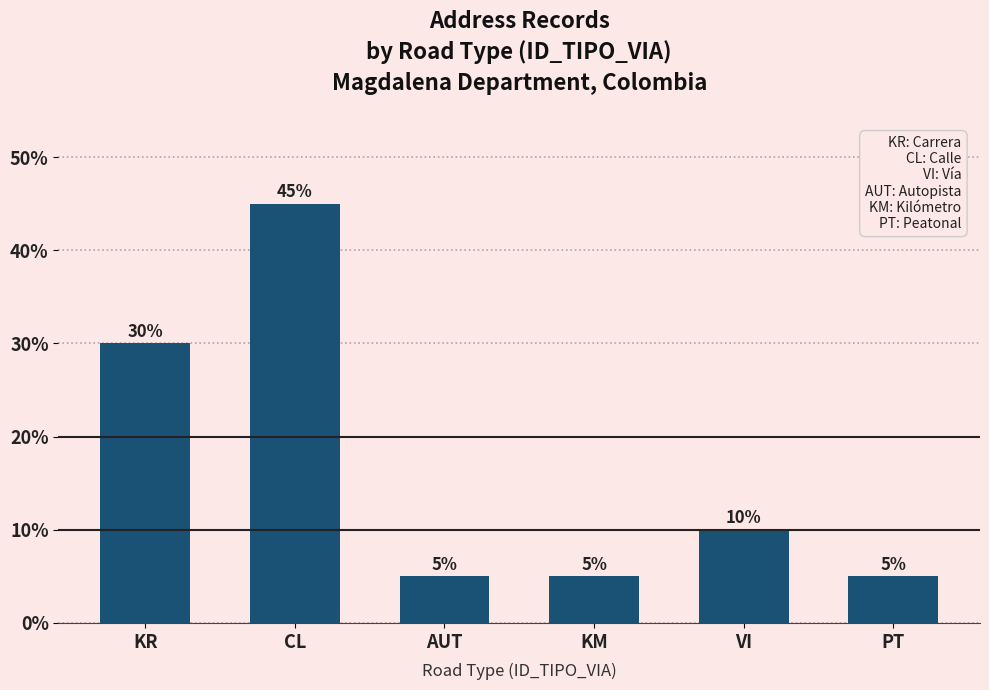

What is the smallest value displayed?

5